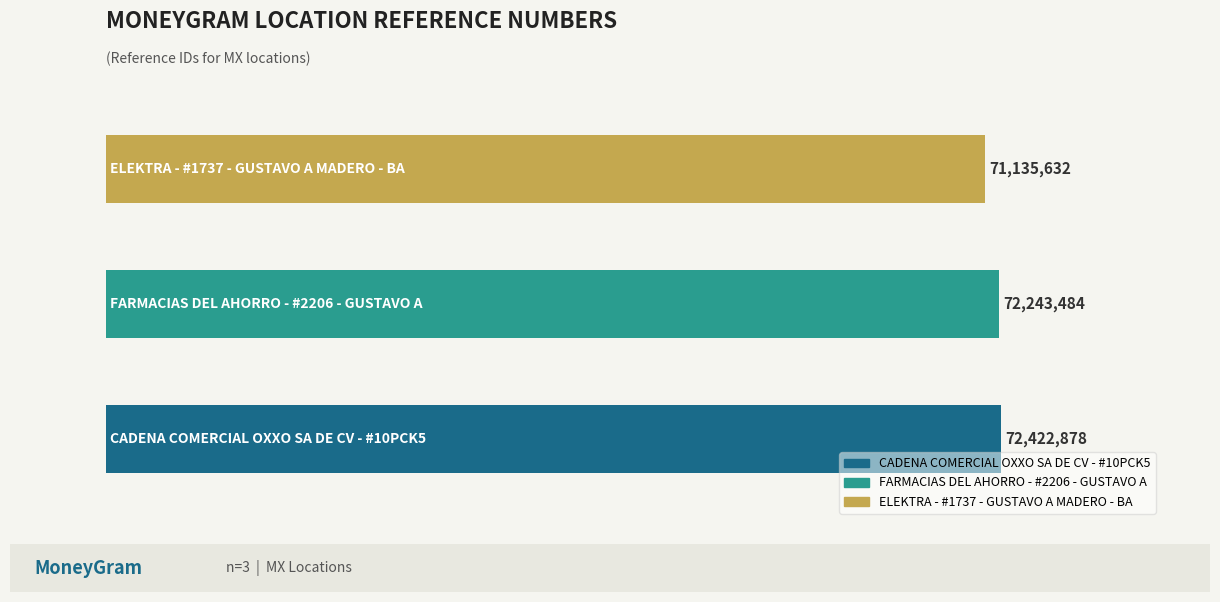

List the labels in order of value, smallest first.

ELEKTRA - #1737 - GUSTAVO A MADERO - BA, FARMACIAS DEL AHORRO - #2206 - GUSTAVO A, CADENA COMERCIAL OXXO SA DE CV - #10PCK5